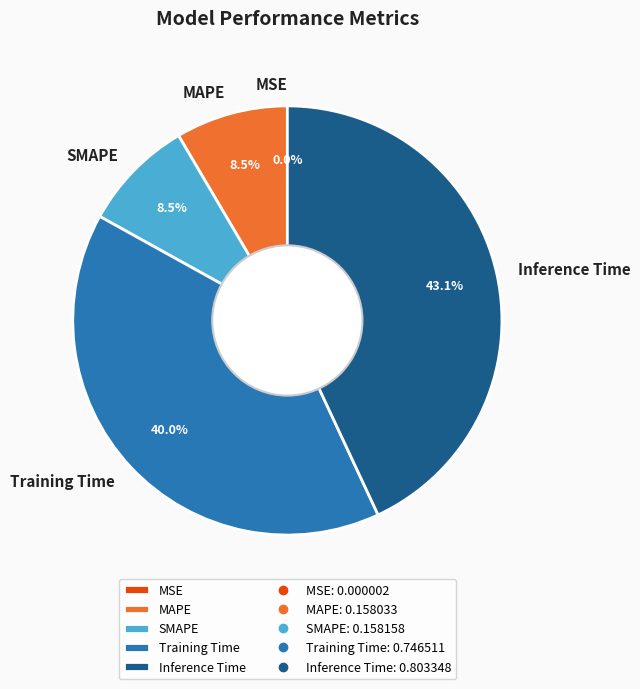

Which category has the biggest portion of the pie?

Inference Time